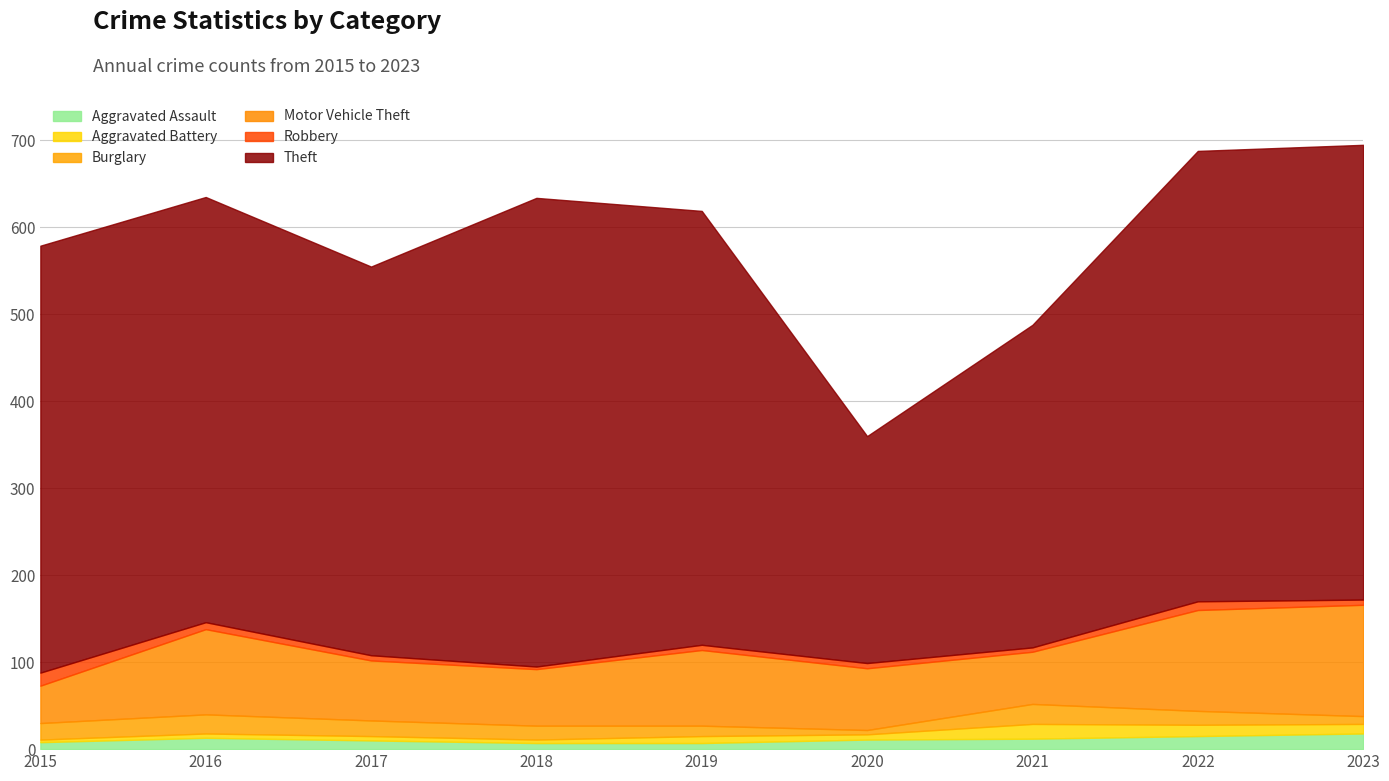

How many data points in Motor Vehicle Theft are less than 71?

4